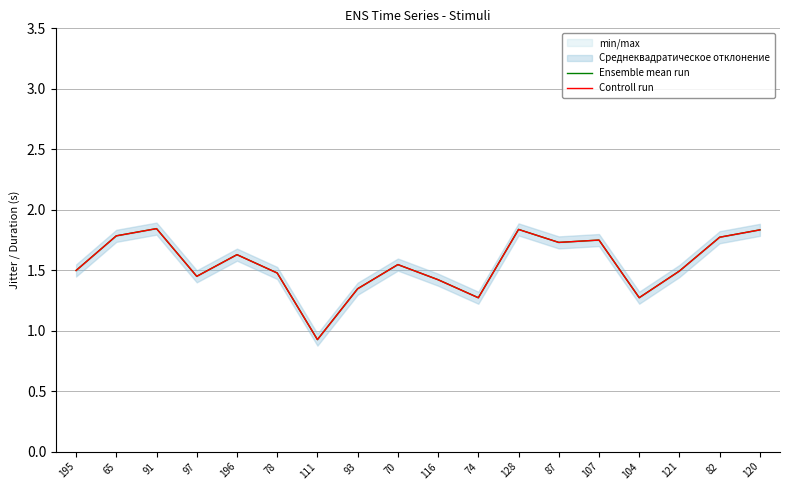

True or false: Controll run has more than 2 points higher than both neighbors.

True